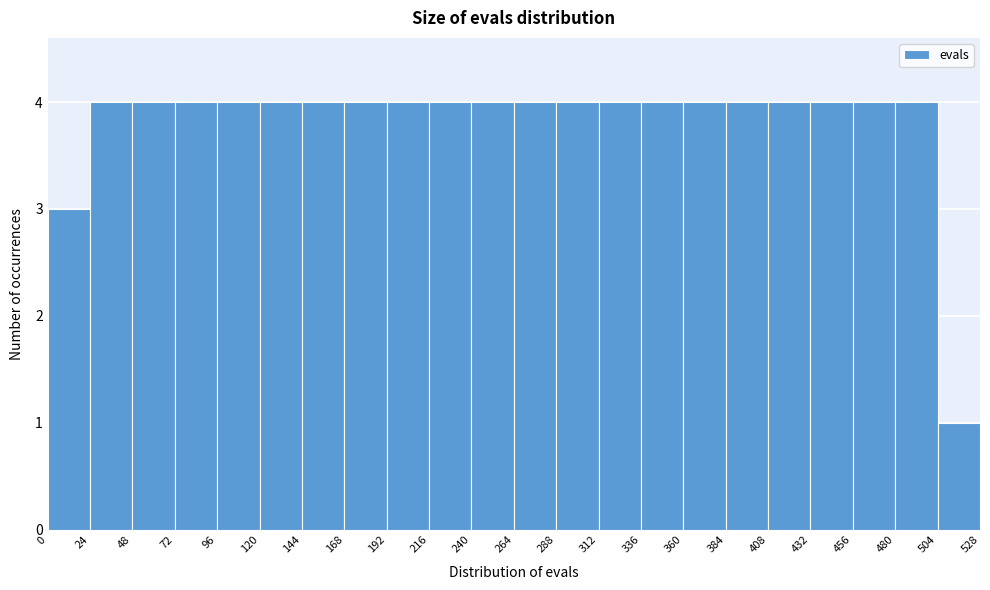

Reading left to right, transcribe this chart: for each bar, give the range it covers on the x-axis and its height. The values are not printed on the chart, so give them approximately, as read against the axis.

0 to 24: 3
24 to 48: 4
48 to 72: 4
72 to 96: 4
96 to 120: 4
120 to 144: 4
144 to 168: 4
168 to 192: 4
192 to 216: 4
216 to 240: 4
240 to 264: 4
264 to 288: 4
288 to 312: 4
312 to 336: 4
336 to 360: 4
360 to 384: 4
384 to 408: 4
408 to 432: 4
432 to 456: 4
456 to 480: 4
480 to 504: 4
504 to 528: 1